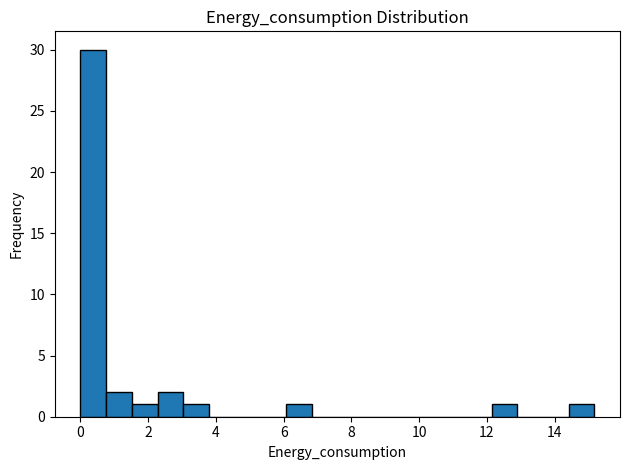

Around what value on the x-axis is the tallest bar? Give the approximate position of its centre, as read against the axis.

0.4